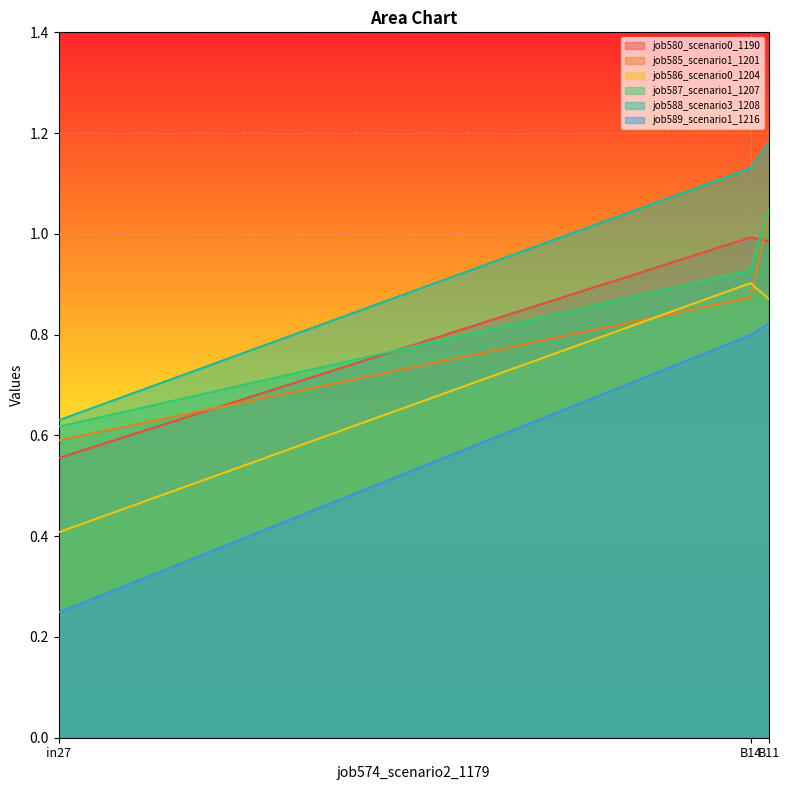

How many lines are shown in the chart?

6